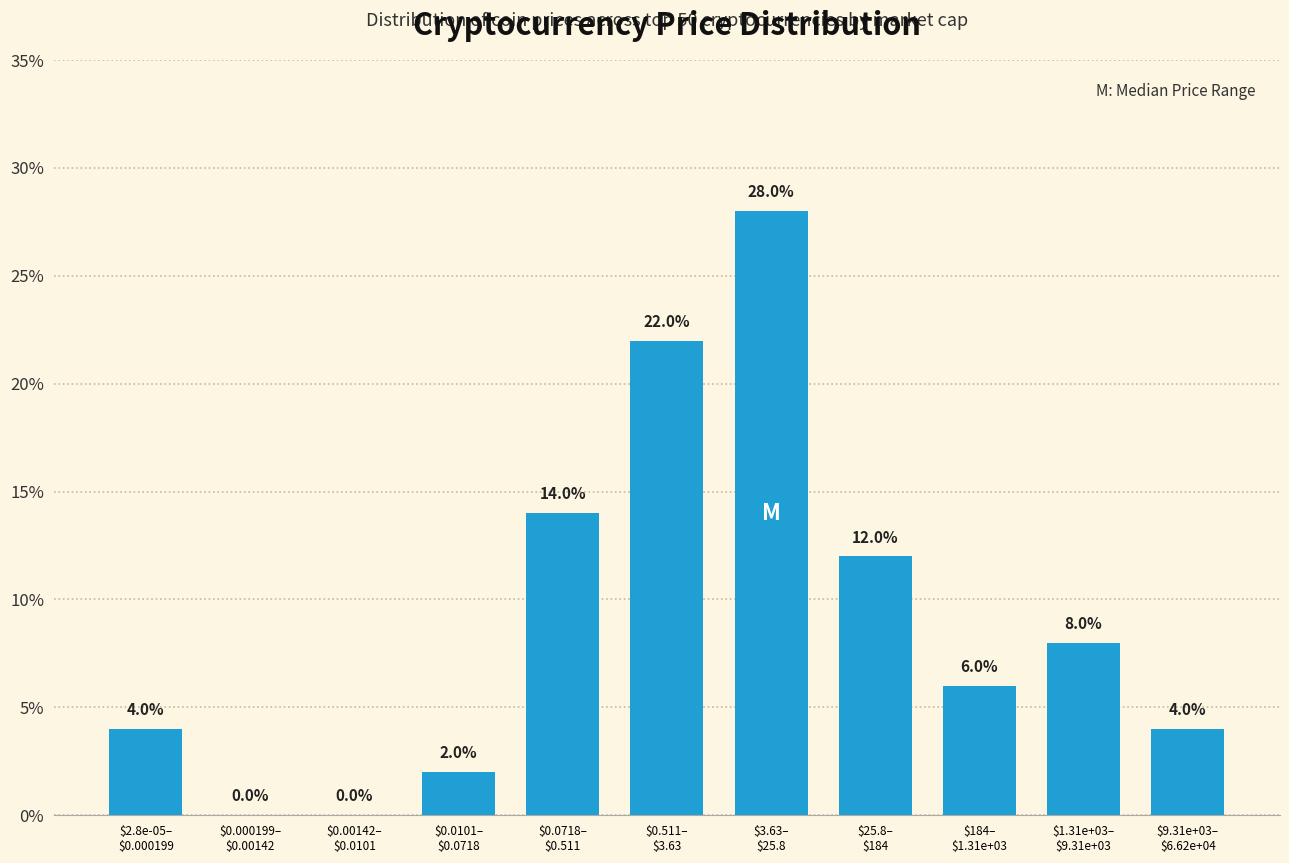

What is the sum of all values?

100